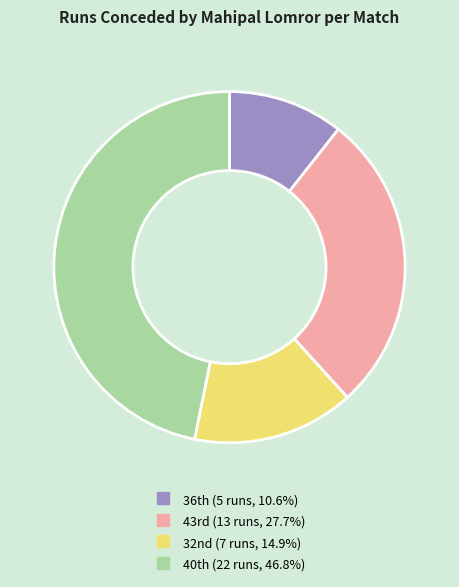

Which slice is the largest?

40th